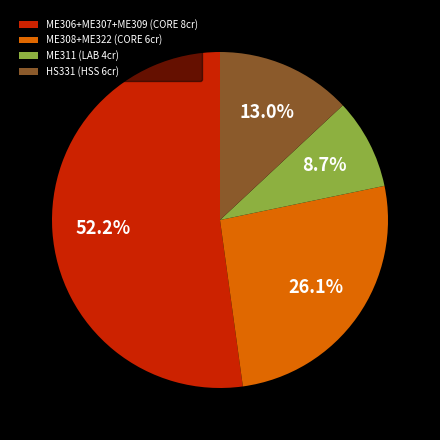

Which has a higher value, ME311 (LAB 4cr) or ME306+ME307+ME309 (CORE 8cr)?

ME306+ME307+ME309 (CORE 8cr)